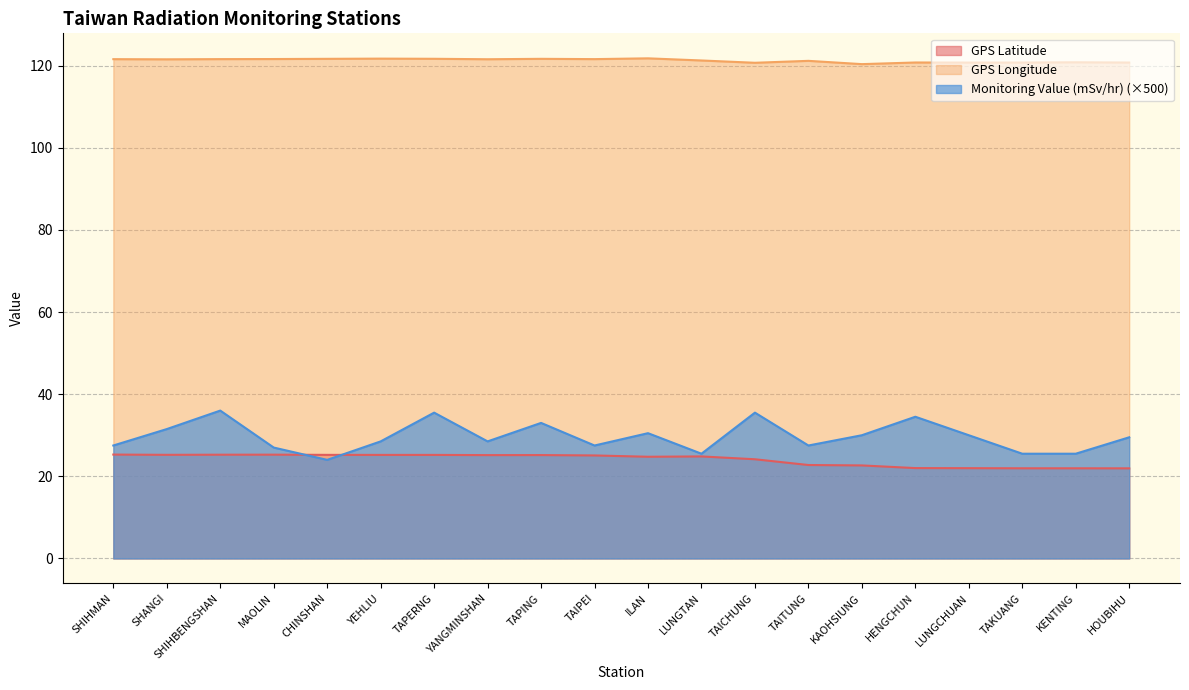

At TAICHUNG, list the series in order from smallest to largest.

GPS Latitude, Monitoring Value (mSv/hr) (×500), GPS Longitude